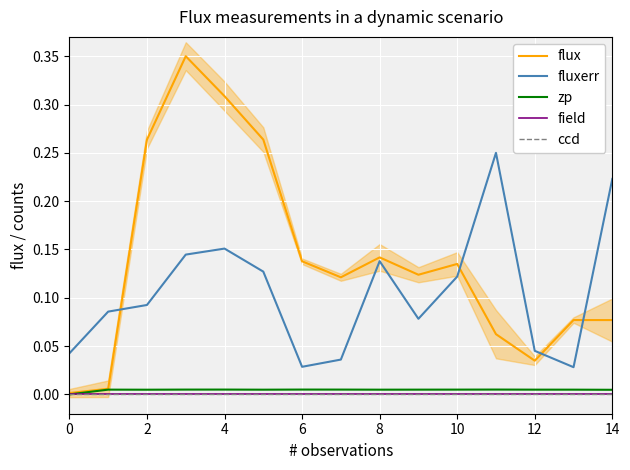

How many interior local valleys does the fluxerr series have?

3